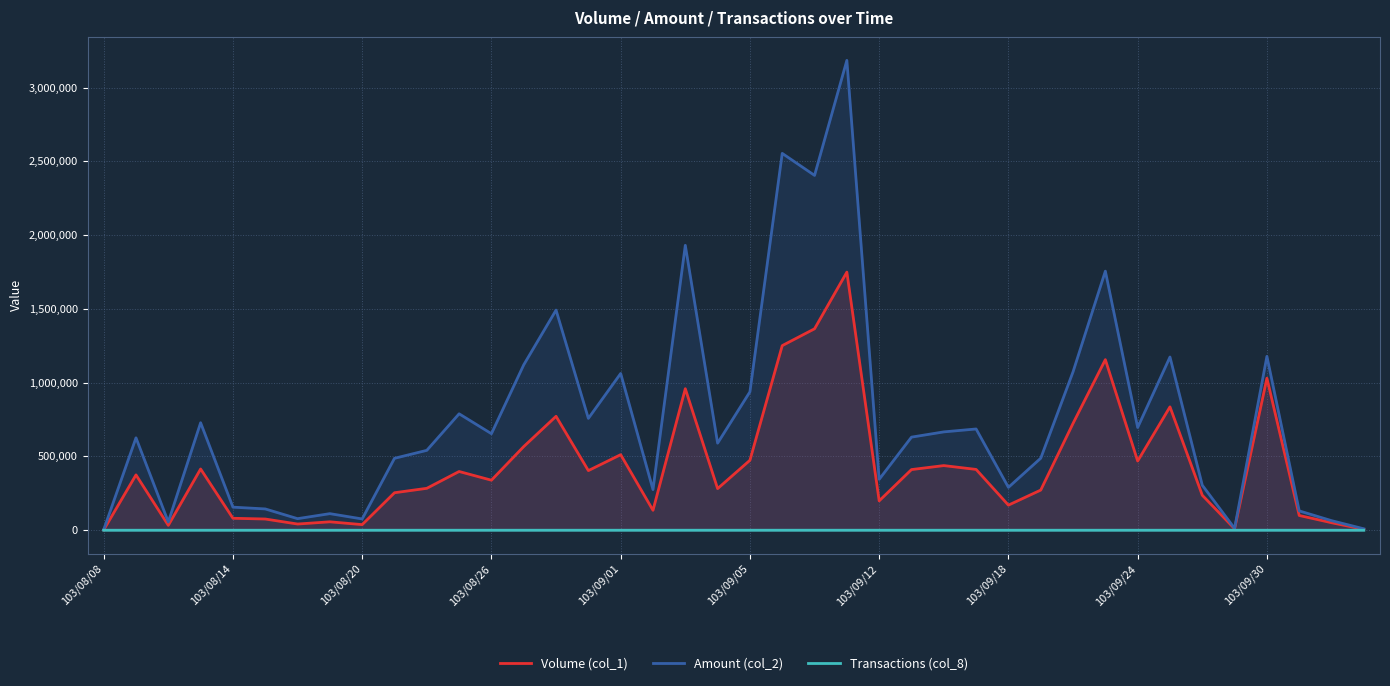

What is the sum of the Transactions (col_8) values at 103/09/12 and 103/09/30?

22